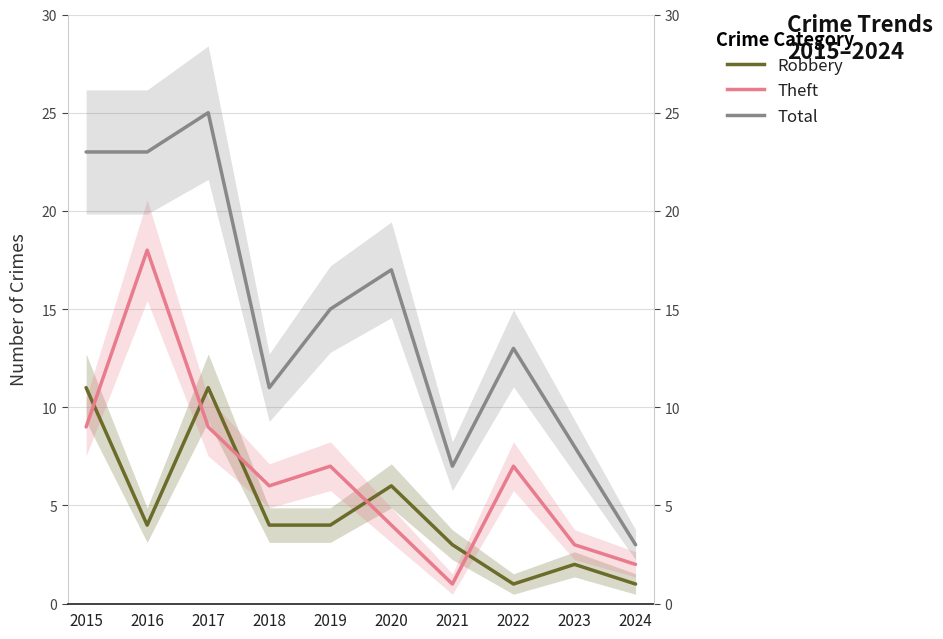

What value does the Theft series have at 2022, to the nearest 10?

10